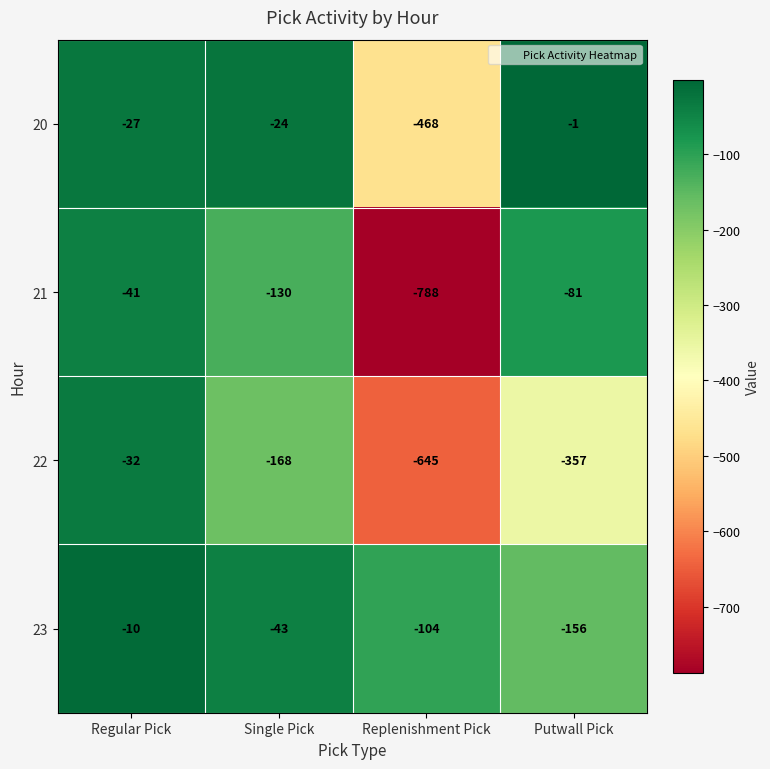

Reading right to left, list all the values displayed in this chart.

20: -1	-468	-24	-27
21: -81	-788	-130	-41
22: -357	-645	-168	-32
23: -156	-104	-43	-10